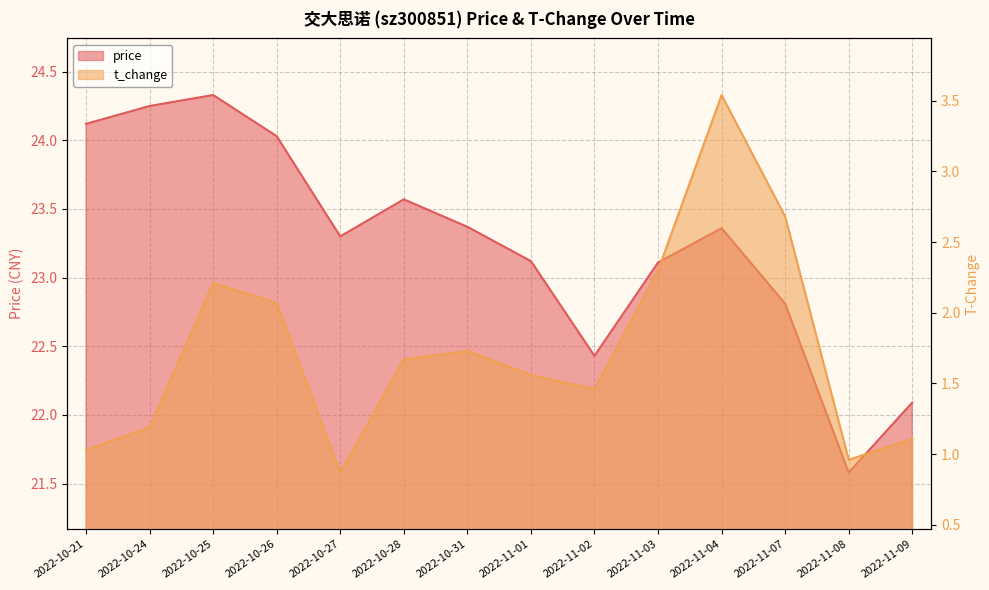

Is the value of price at 2022-10-25 greater than the value of t_change at 2022-11-07?

Yes